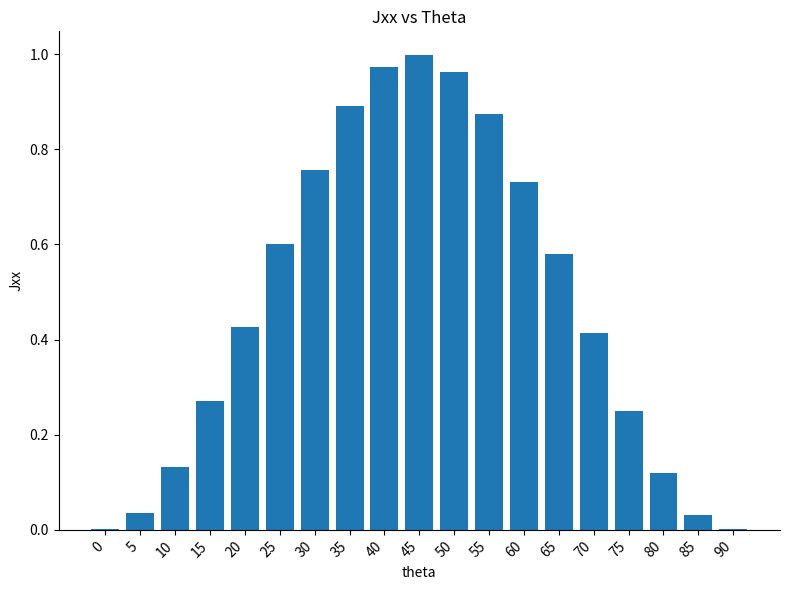

What is the sum of all values?

9.1